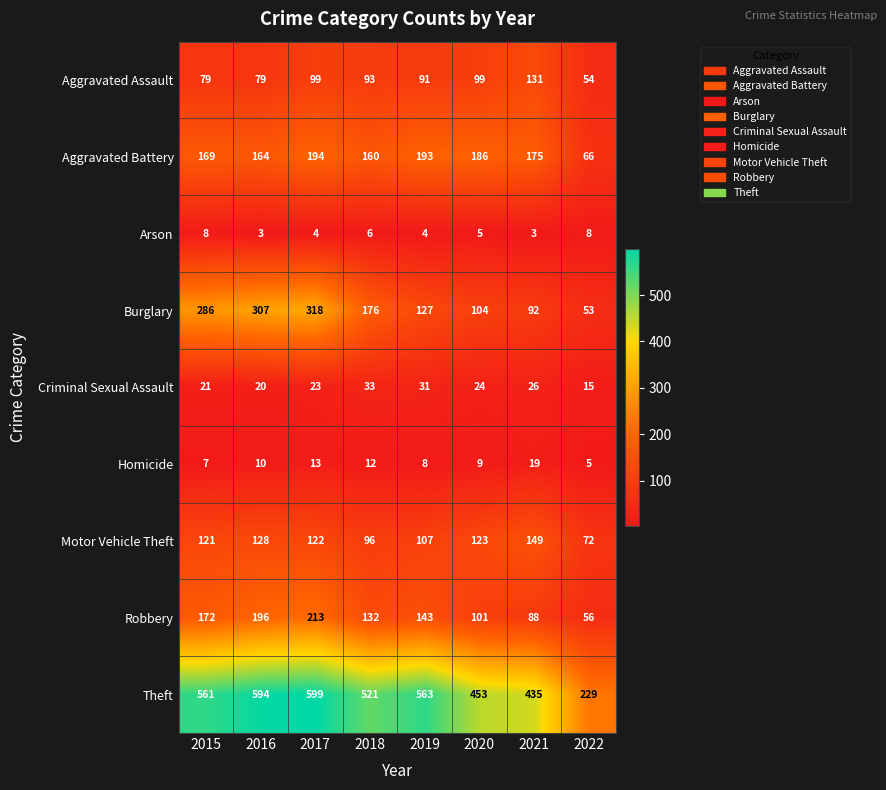

List the series in order of their peak value, lowest first.

Arson, Homicide, Criminal Sexual Assault, Aggravated Assault, Motor Vehicle Theft, Aggravated Battery, Robbery, Burglary, Theft